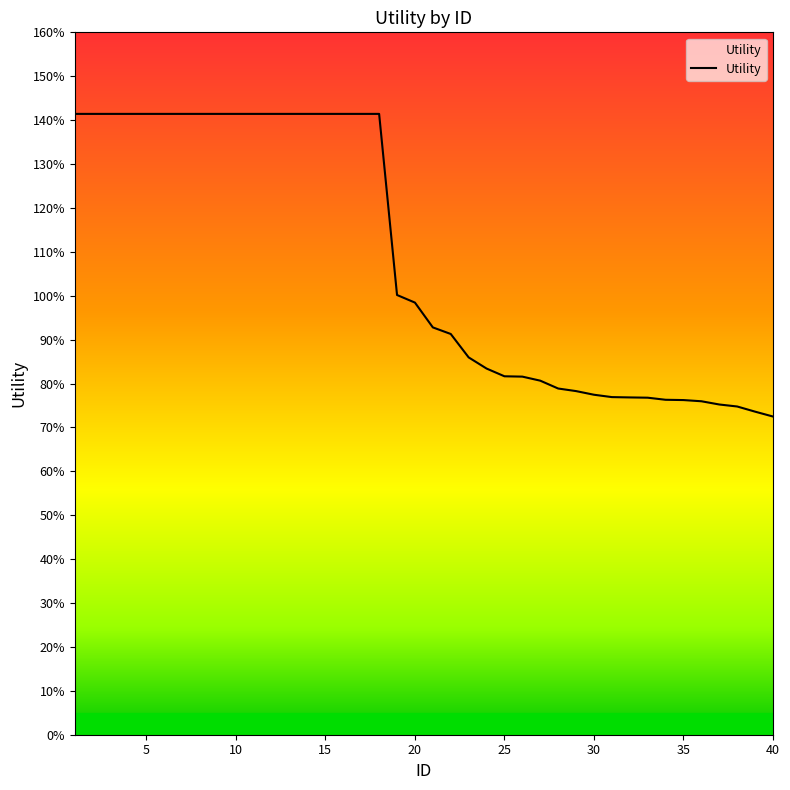

What is the difference between the maximum and minimum values?

0.7